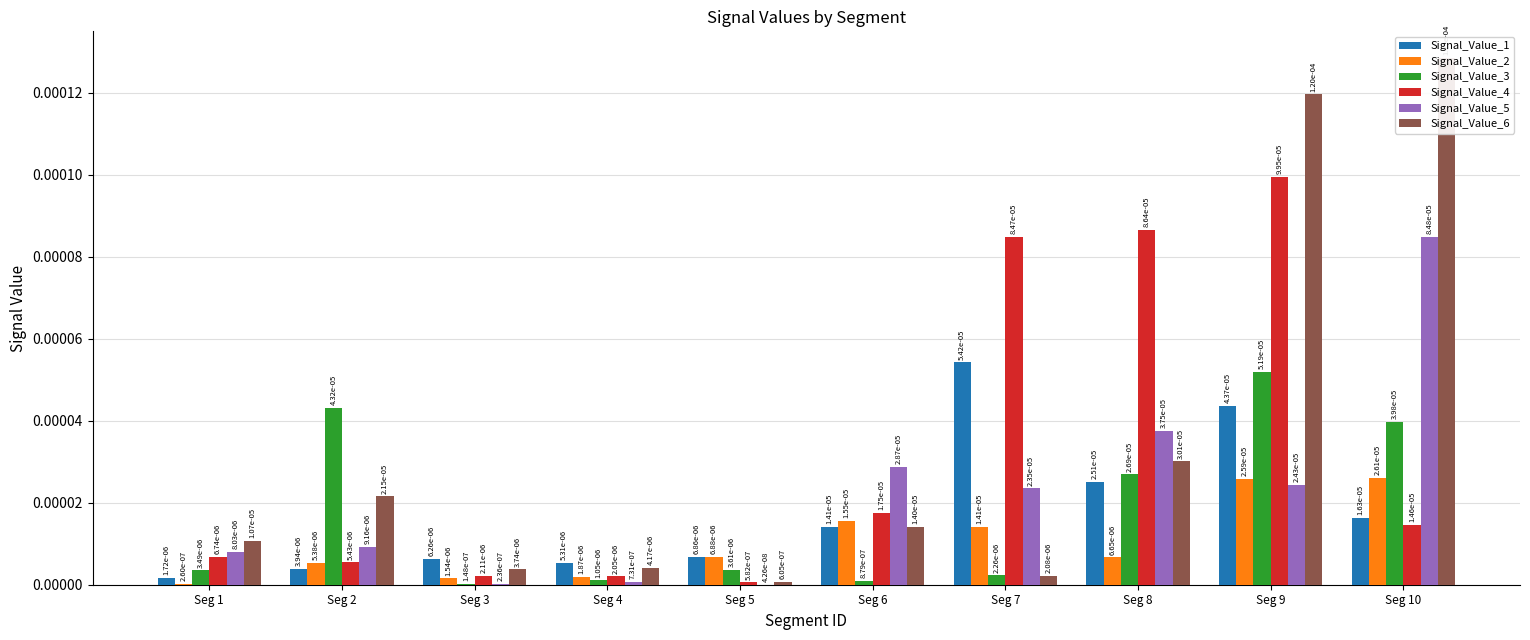

At Seg 5, list the series in order from smallest to largest.

Signal_Value_5, Signal_Value_4, Signal_Value_6, Signal_Value_3, Signal_Value_1, Signal_Value_2